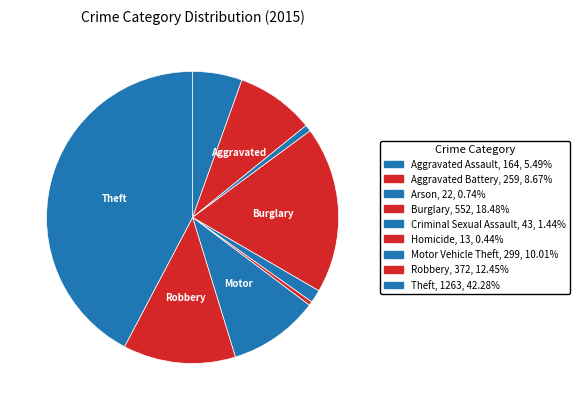

Does Motor Vehicle Theft account for over 50% of the chart?

No